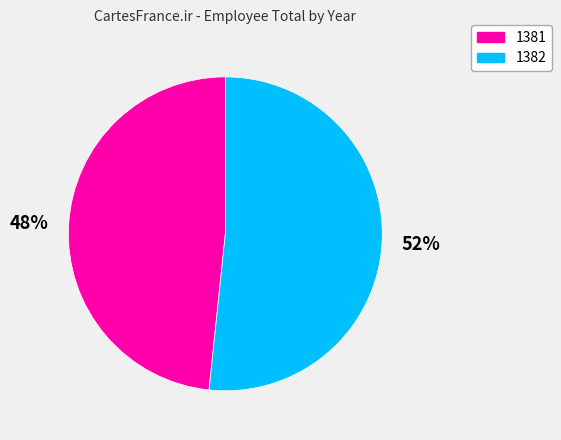

What is the smallest slice in the pie chart?

1381